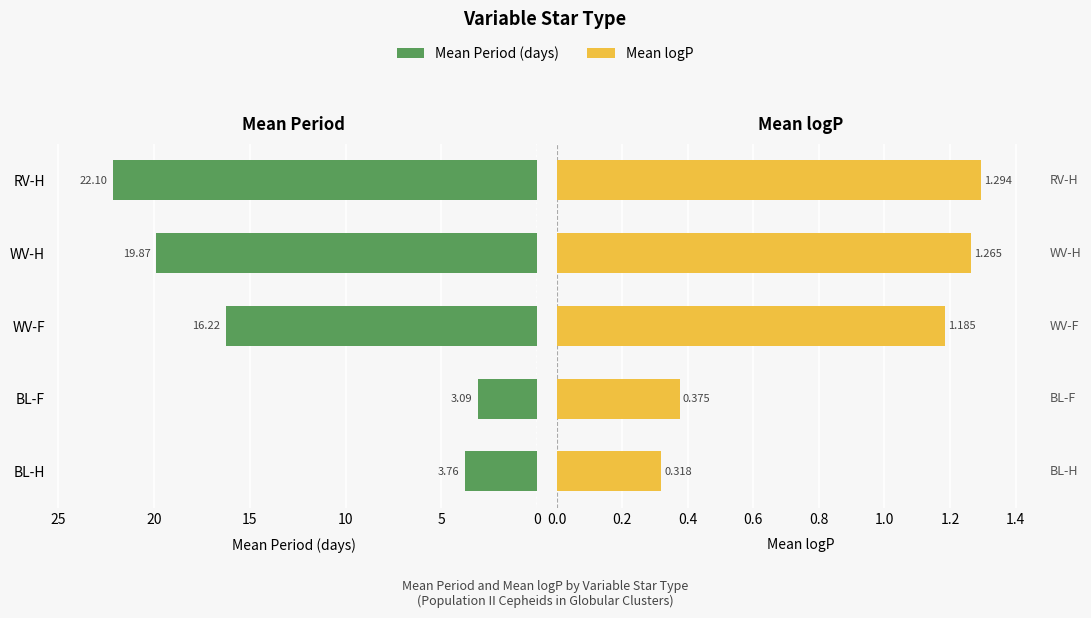

Which series has the largest range (max minus min)?

Mean Period (days)